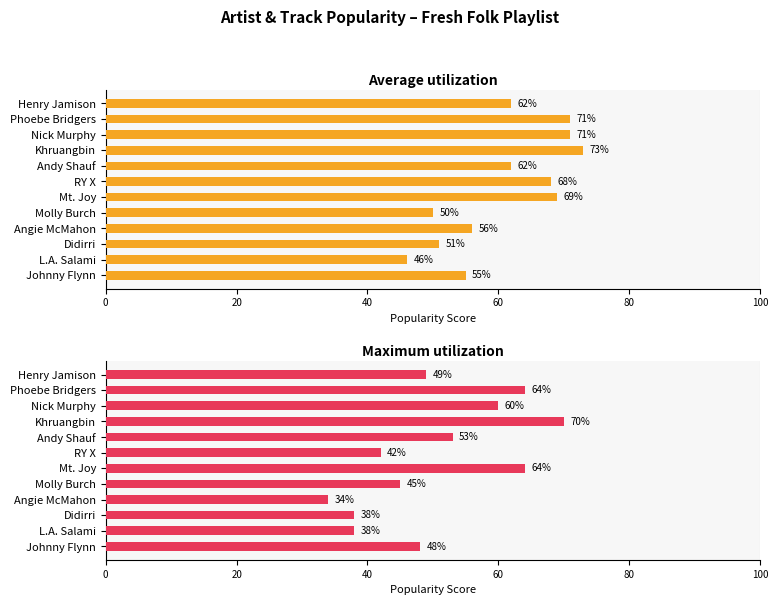

What is the difference between the second highest and minimum values in the Average utilization series?

25